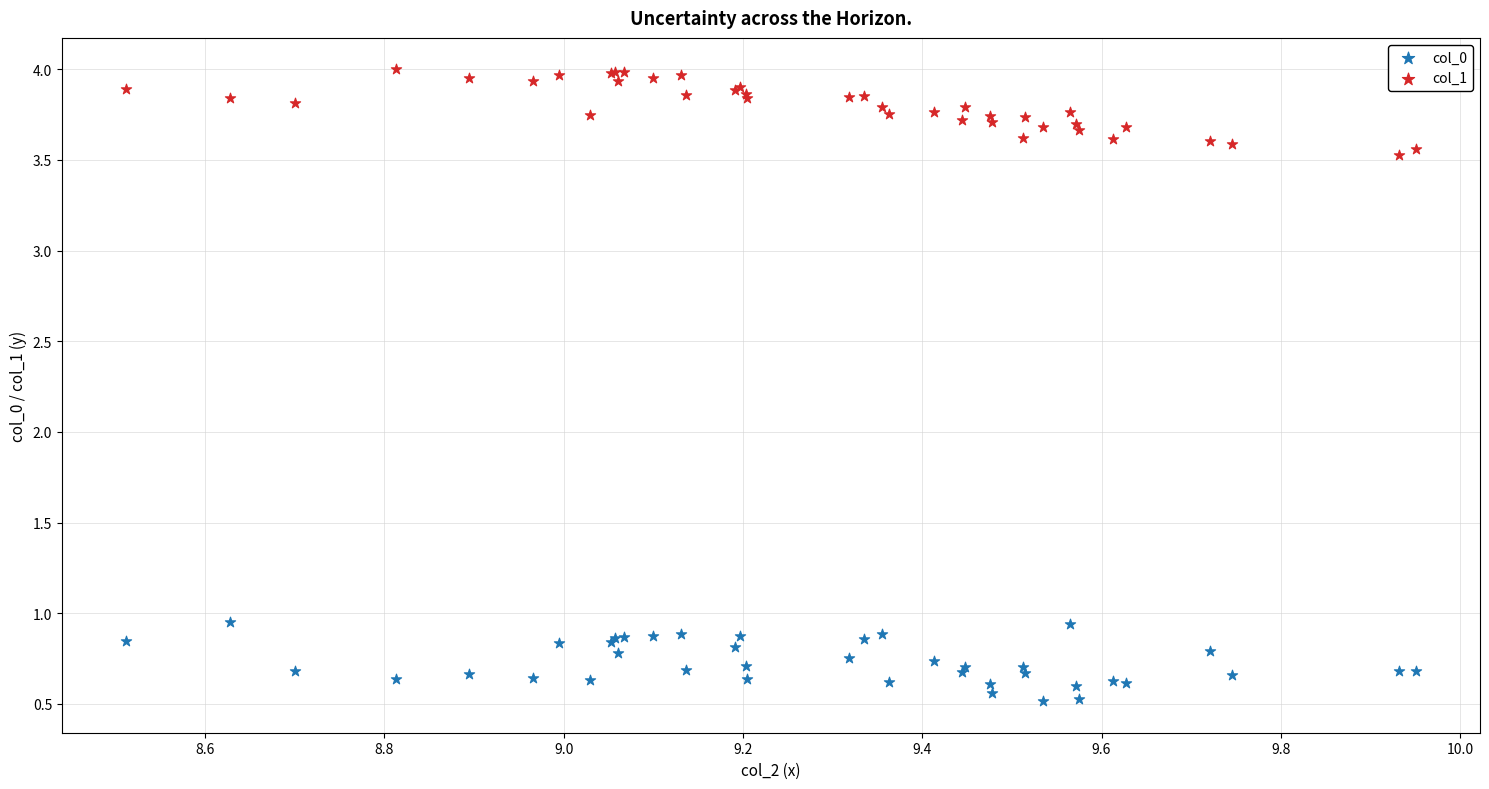

Which series reaches the minimum Y coordinate?

col_0